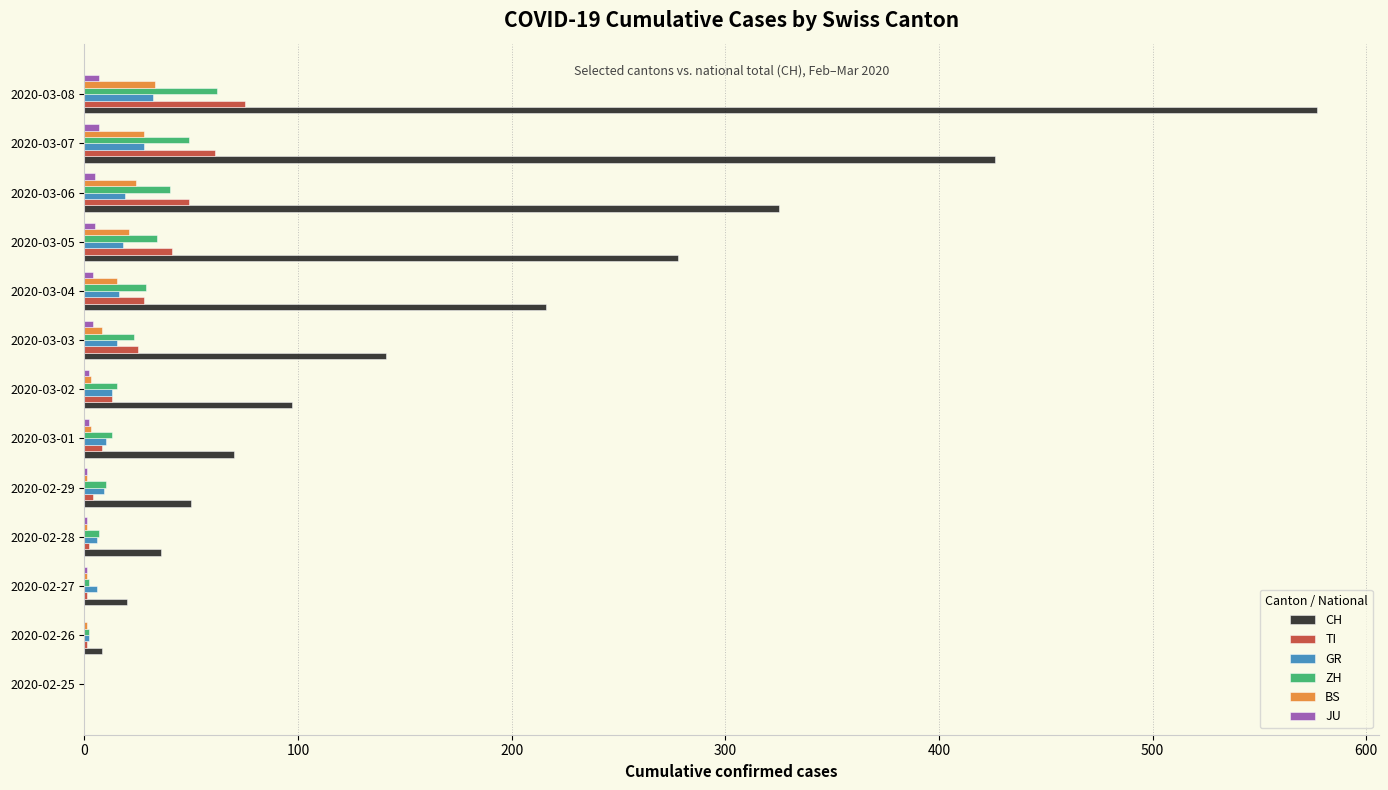

What is the sum of all ZH values?

286